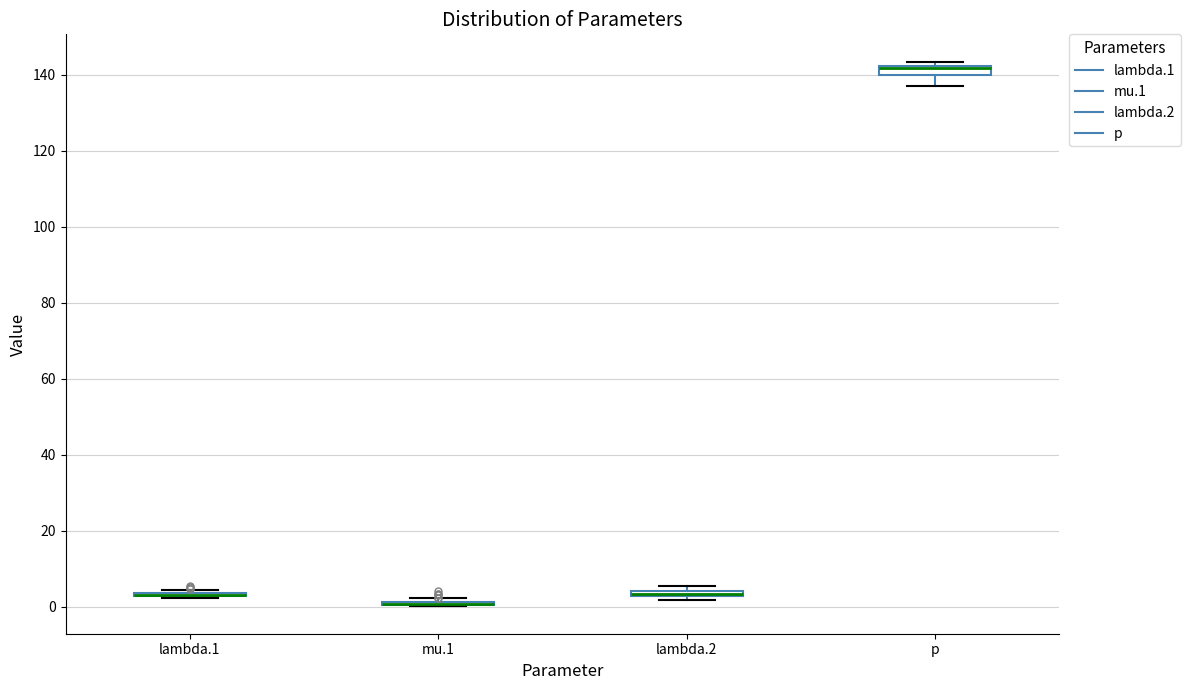

Where is the lower edge of the box for p on the y-axis? The values are not printed on the chart, so give them approximately, as read against the axis.

140